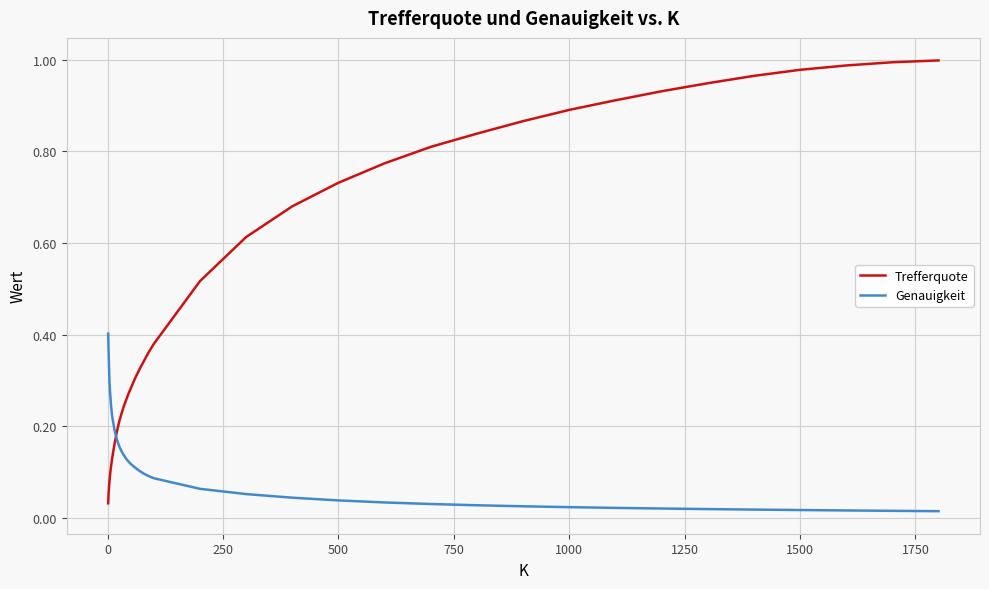

How many times do Trefferquote and Genauigkeit cross each other?

1